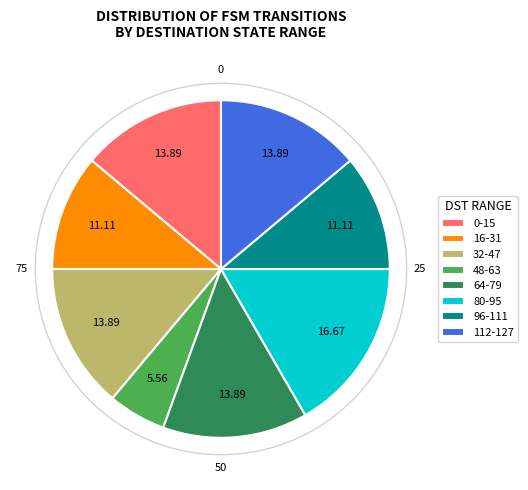

Approximately how many times larger is the value at 80-95 compared to 96-111?

1.5